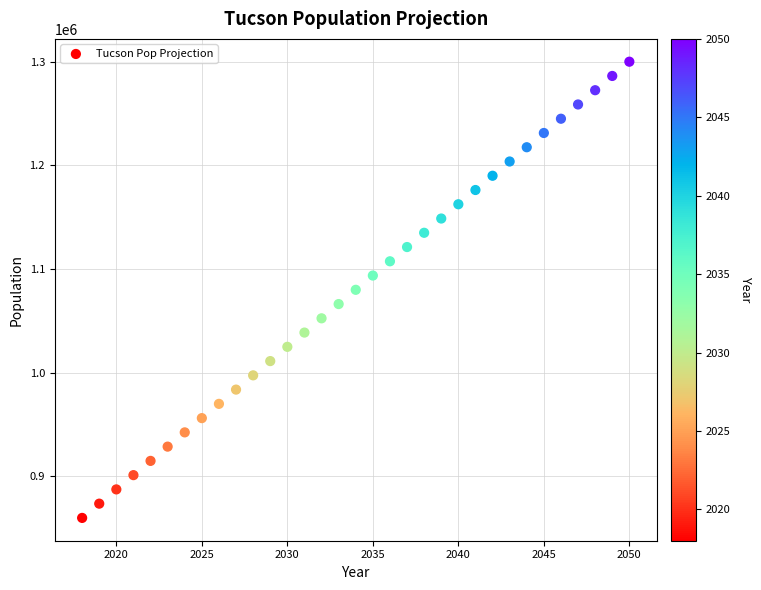

What is the range of X values (max minus min)?

32